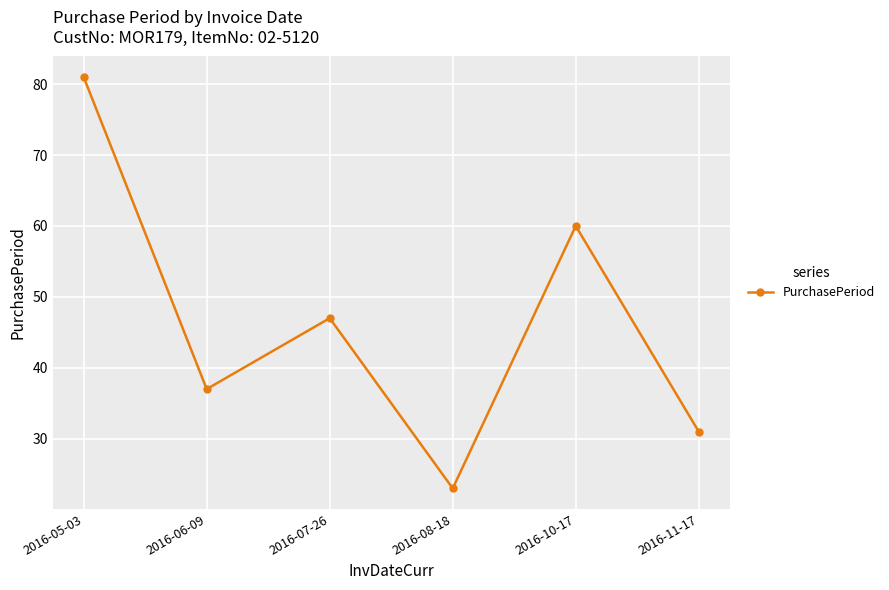

True or false: the data shows 25 at 2016-07-26.

False